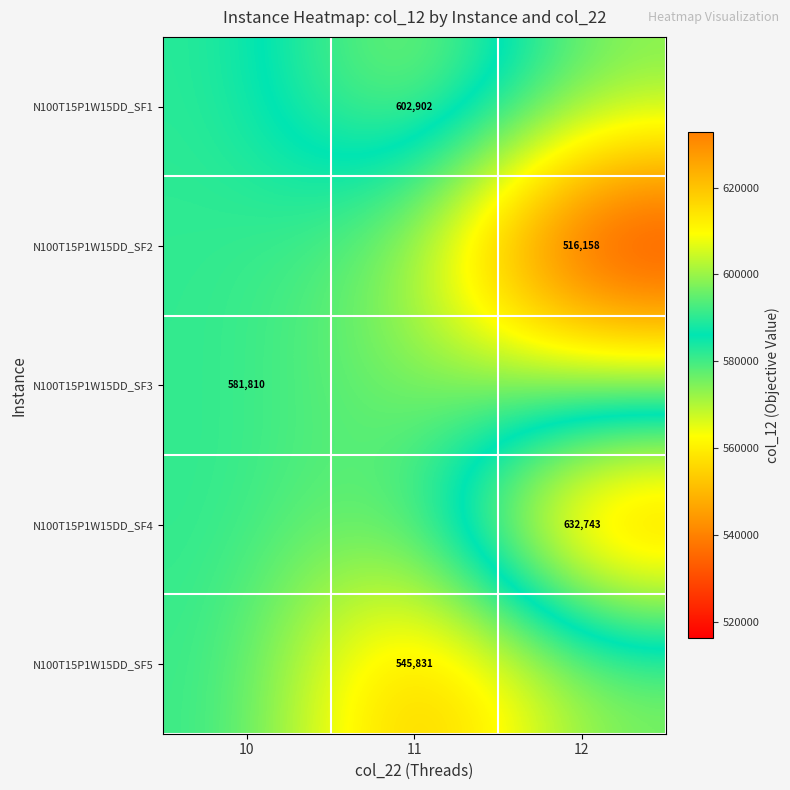

At which category does the chart reach its minimum across all series?

12